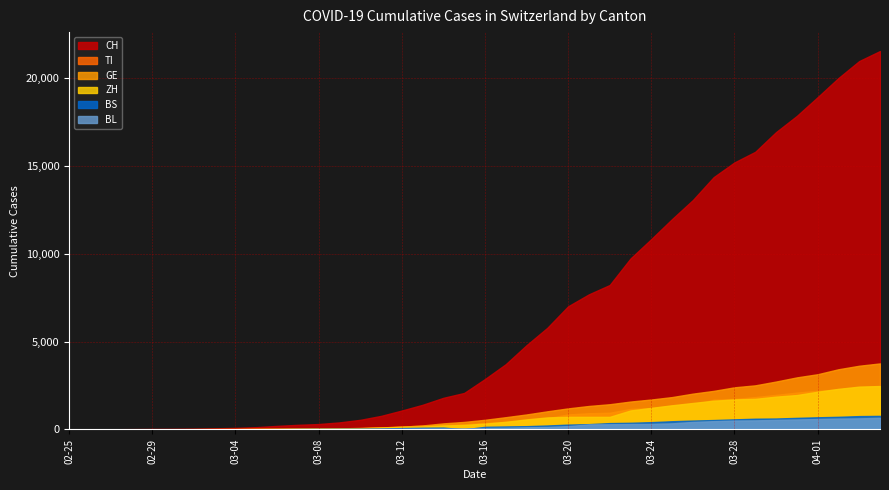

What is the sum of all CH values?

256332